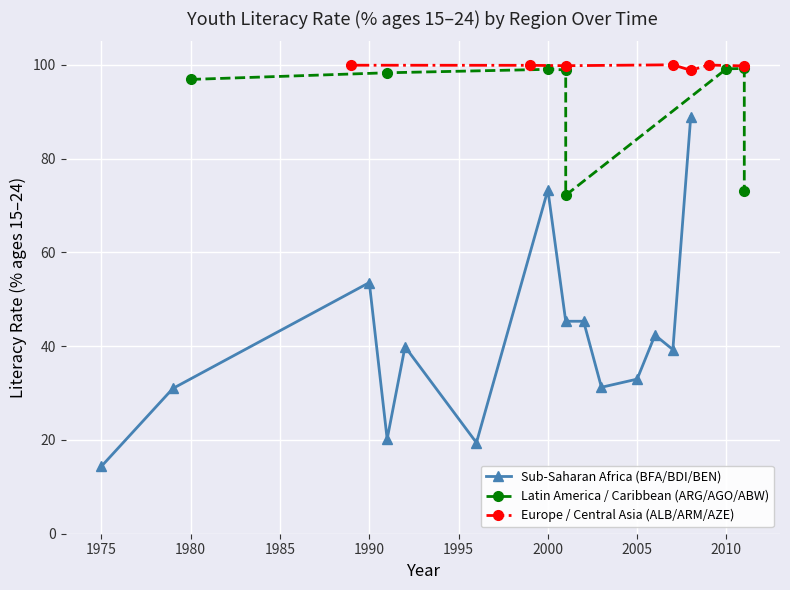

True or false: Europe/Asia (ALB/ARM/AZE avg) and Africa (BFA/BDI/BEN avg) cross at least once.

False